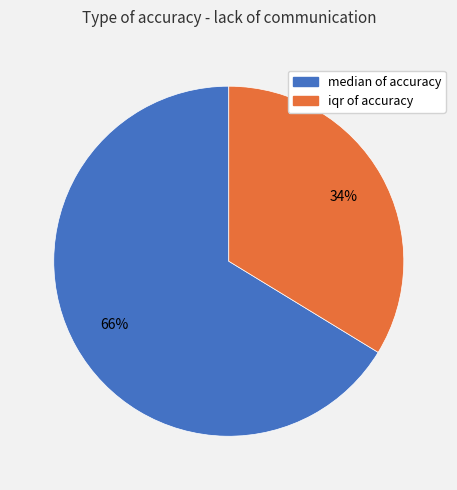

Rank the categories by value from highest to lowest.

median of accuracy, iqr of accuracy